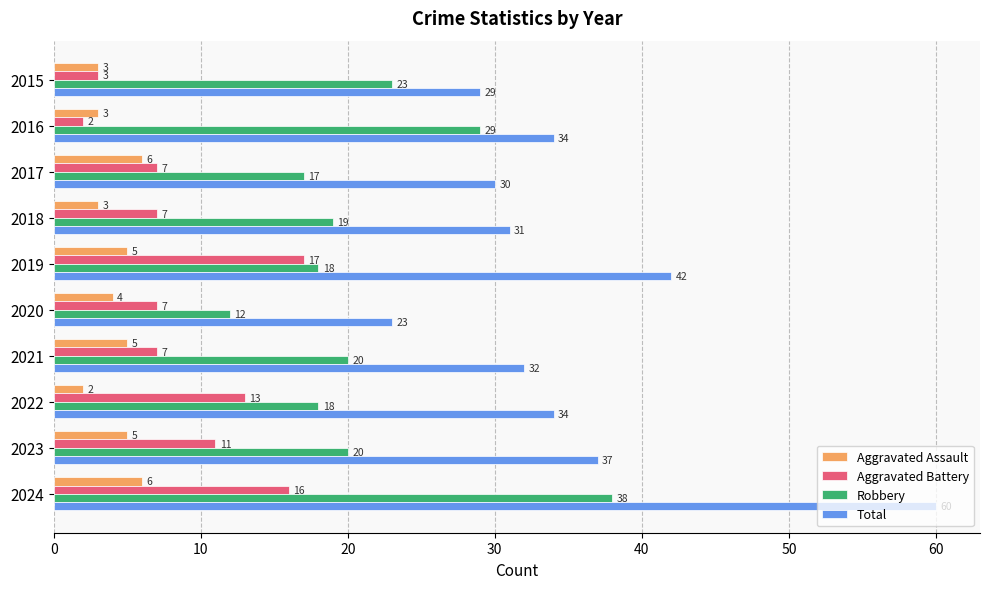

How many categories are shown in the chart?

10